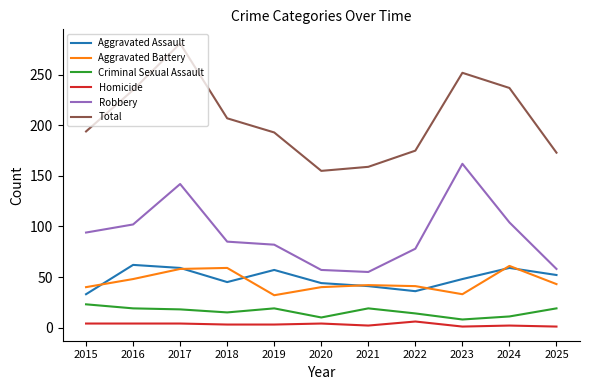

What is the sum of the Homicide values at 2025 and 2018?

4